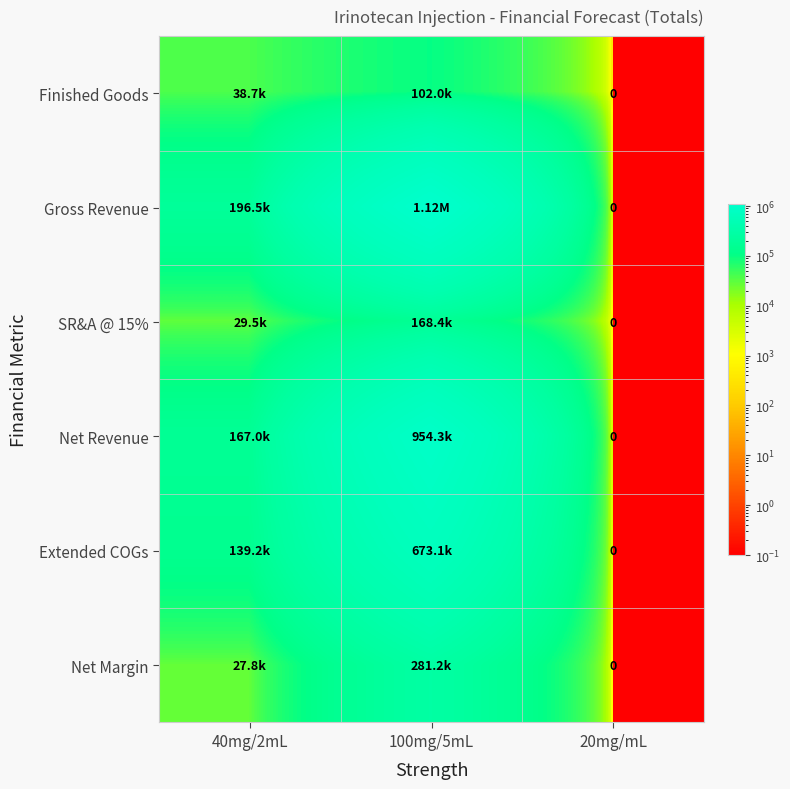

Where is Net Margin nearest to the value 140589?

40mg/2mL